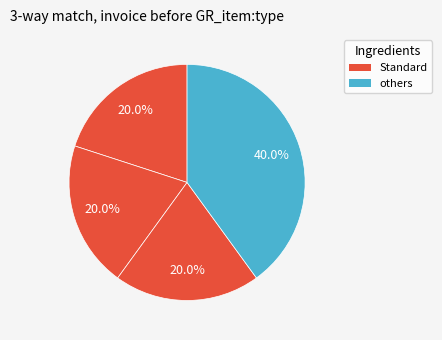

How many segments does this pie chart have?

4